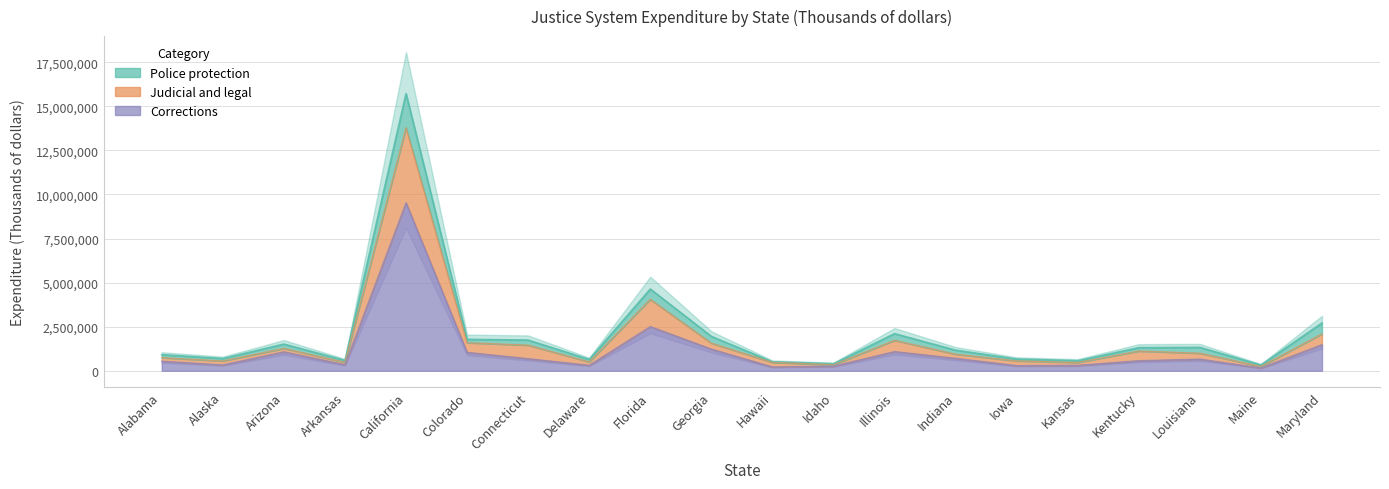

The value of Corrections at Florida is 2507153. True or false?

True